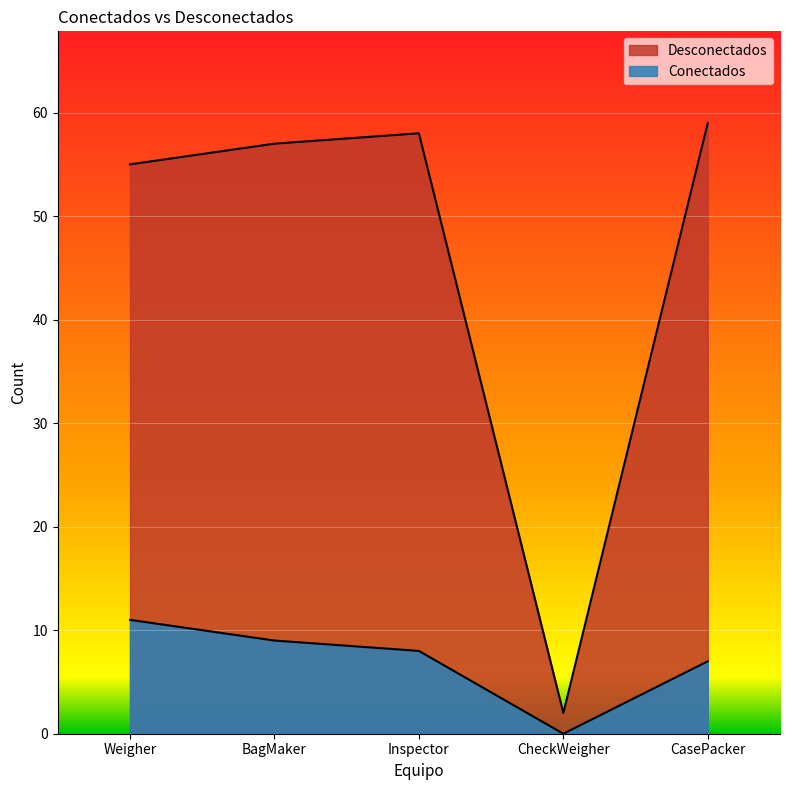

The value of Desconectados at CheckWeigher is 3. True or false?

False